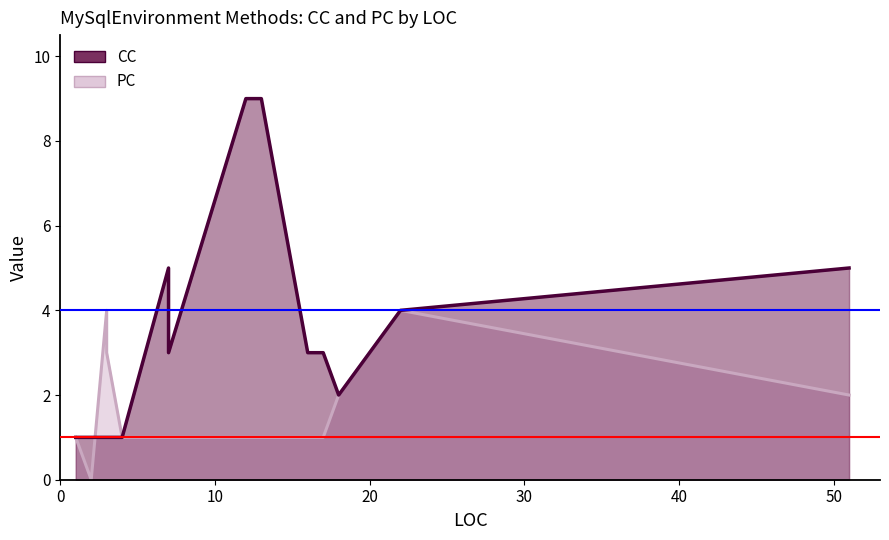

How many values are below 3?

7